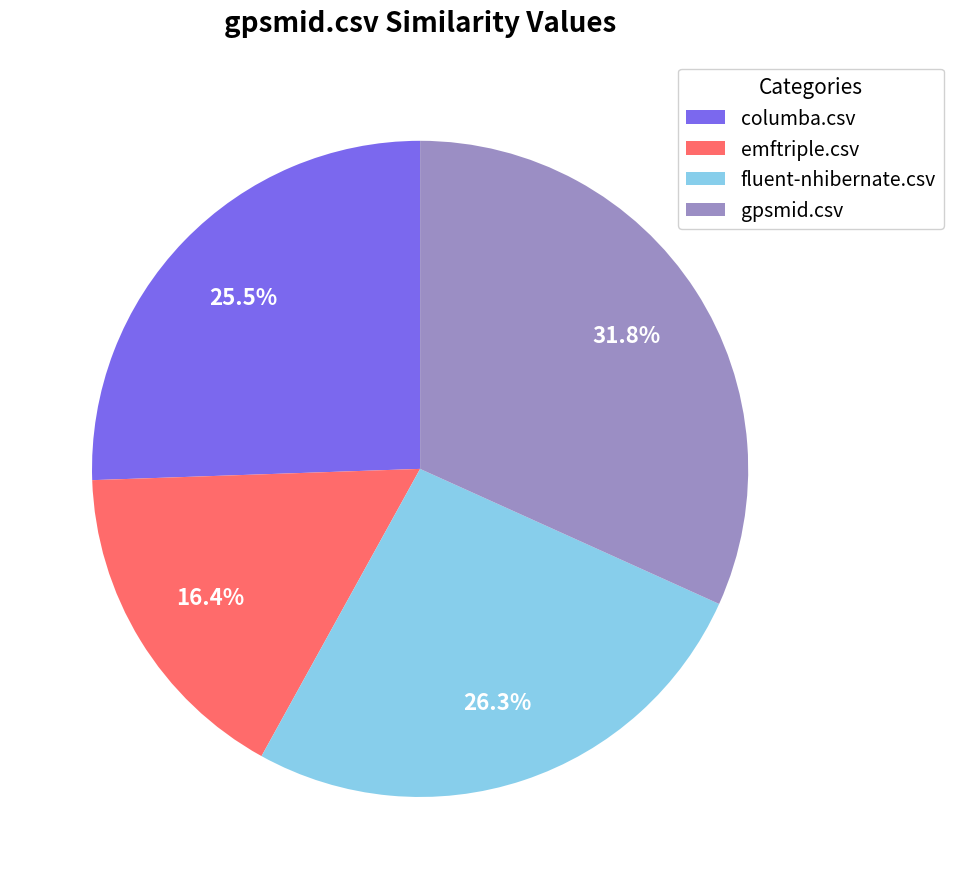

What is the smallest slice in the pie chart?

emftriple.csv